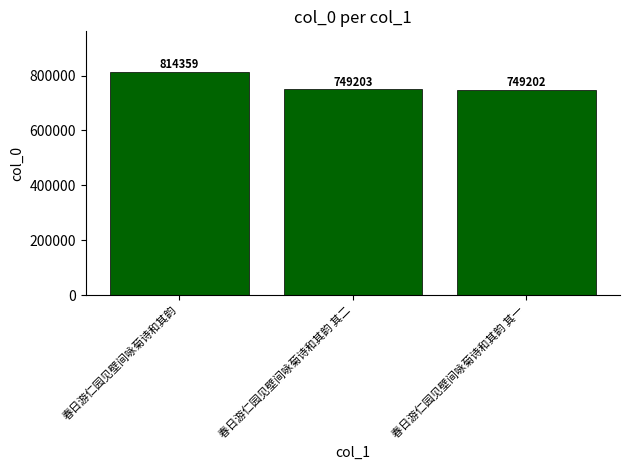

What value does the data have at 春日游仁园见壁间咏菊诗和其韵 其一, to the nearest 100?

749200